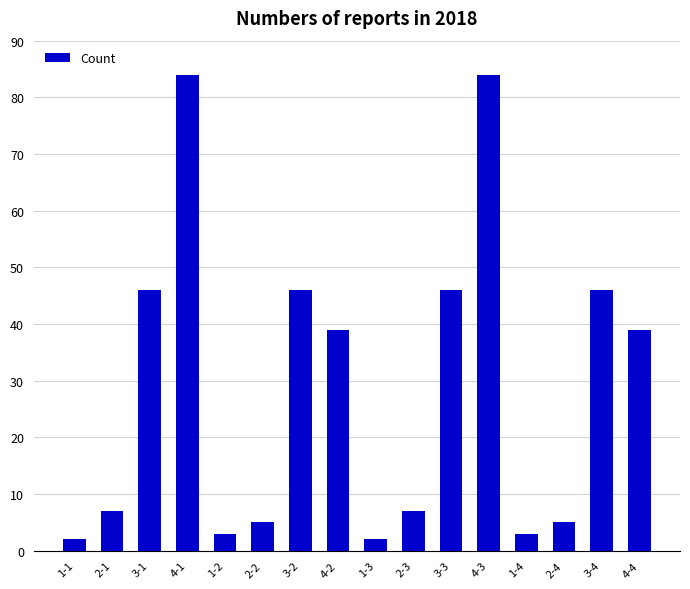

Reading left to right, list all the values displayed in this chart.

2	7	46	84	3	5	46	39	2	7	46	84	3	5	46	39